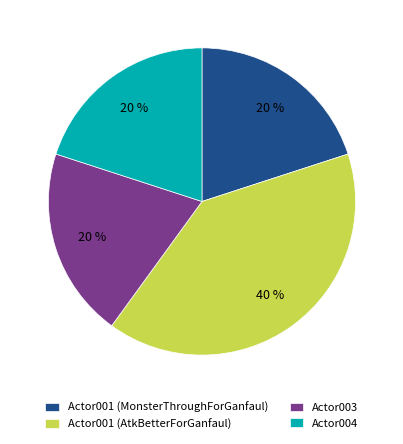

Is the sum of Actor003 and Actor001 (AtkBetterForGanfaul) greater than half?

Yes